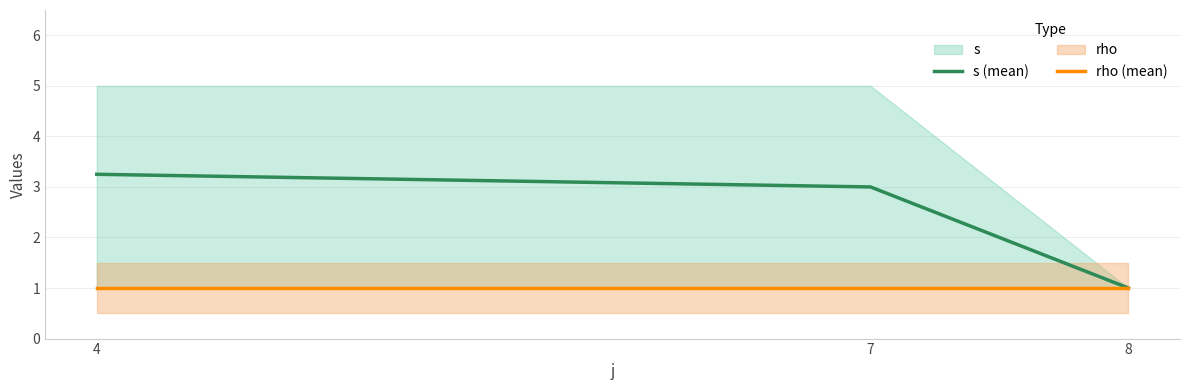

At which category is the sum across all series the highest?

4